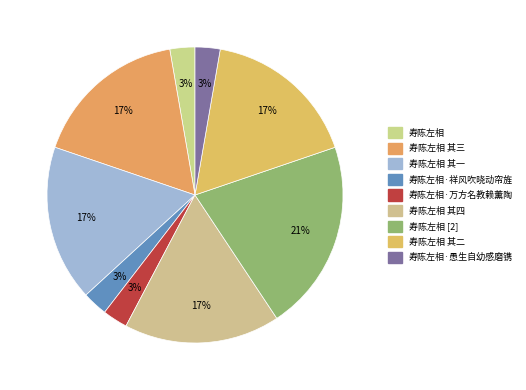

True or false: 寿陈左相 accounts for 29% of the total.

False